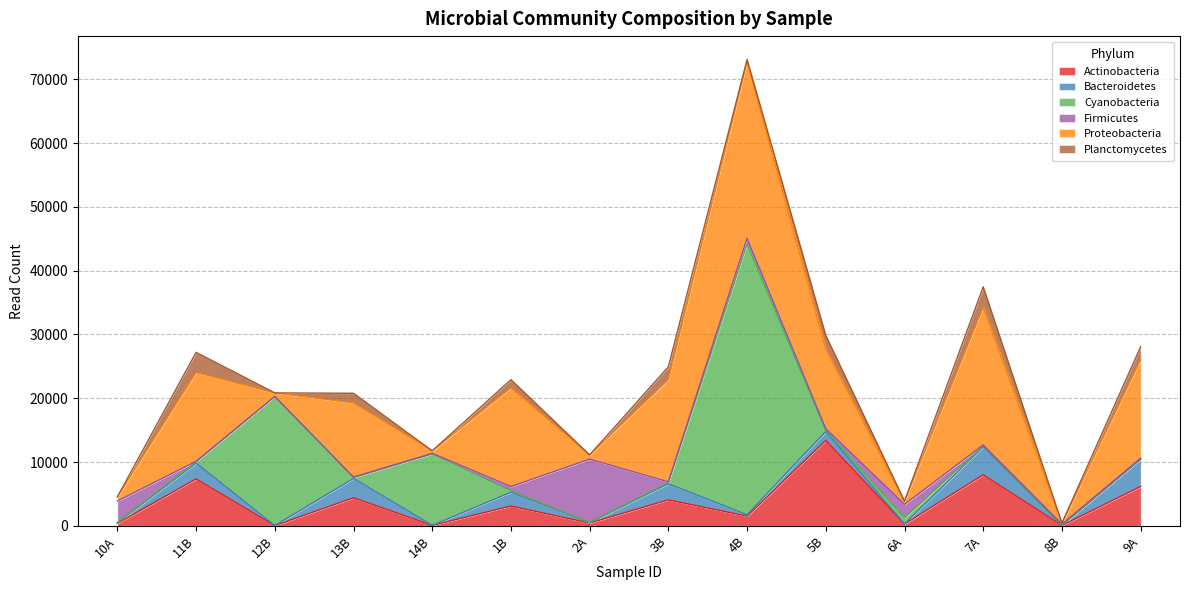

In Cyanobacteria, how many points are lower than both neighbors (excluding endpoints)?

4